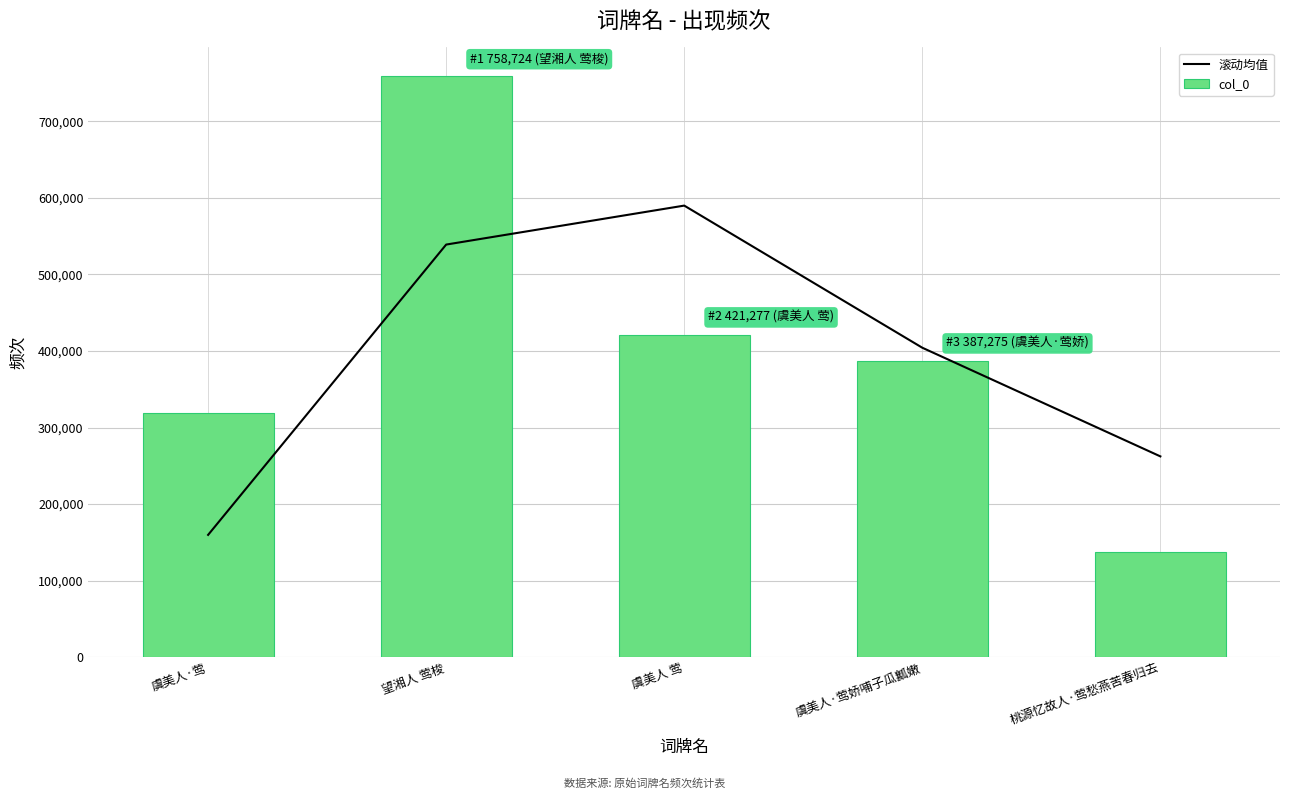

What is the highest value of the 滚动均值 series?

590000.5